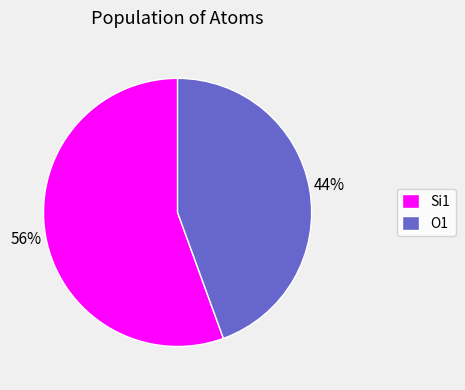

Between Si1 and O1, which is larger?

Si1